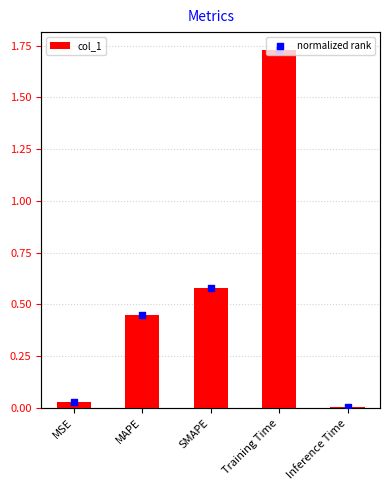

At how many categories does at least one series exceed 0?

5